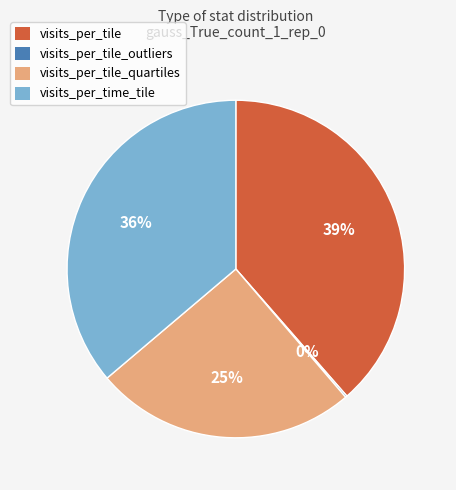

Is visits_per_tile the majority of the pie?

No